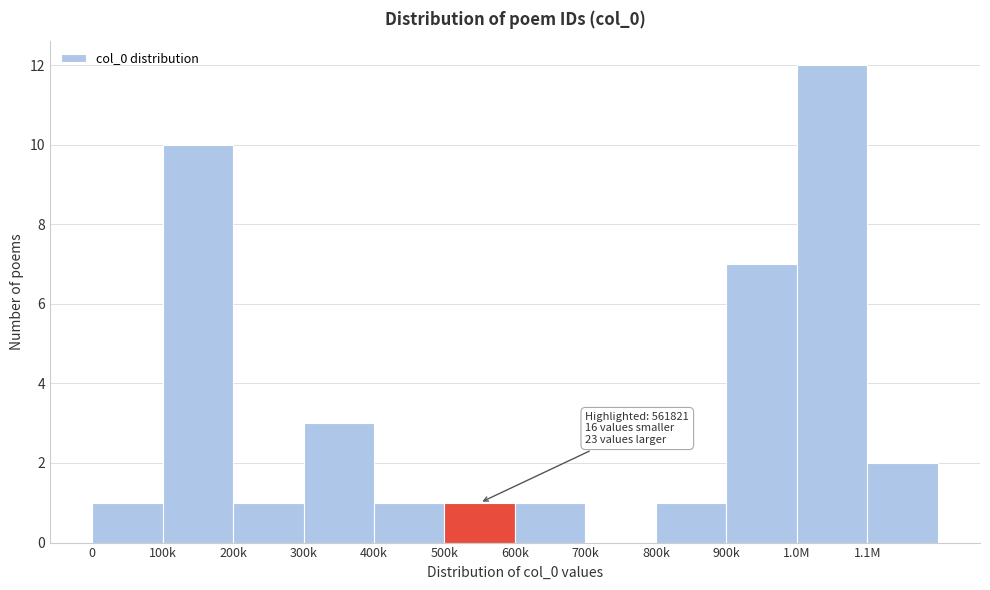

Reading right to left, extract all data points from this chart.

1.1M=2	1.0M=12	900k=7	800k=1	700k=0	600k=1	500k=1	400k=1	300k=3	200k=1	100k=10	0=1